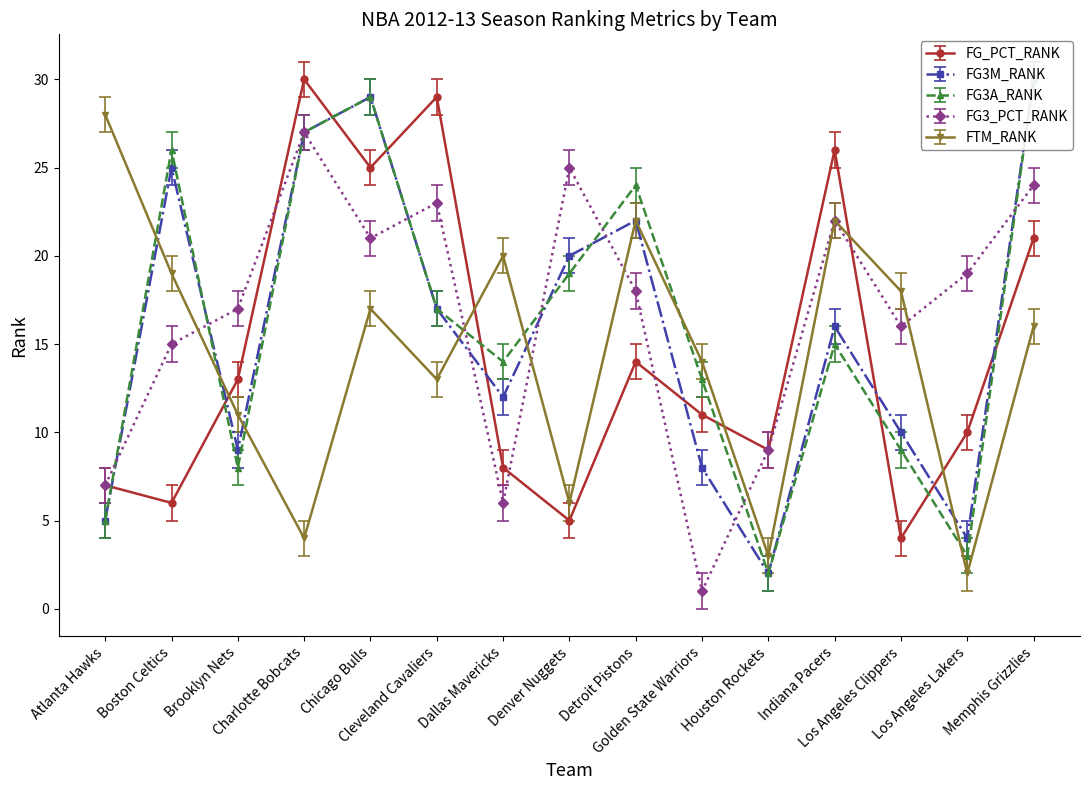

In FG3_PCT_RANK, how many points are lower than both neighbors (excluding endpoints)?

4